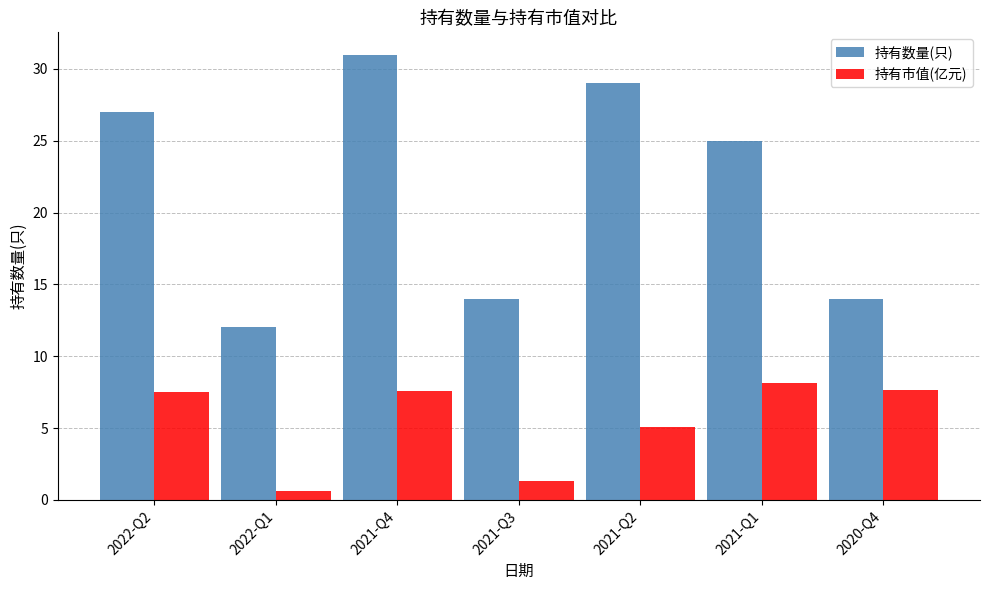

How many categories are shown in the chart?

7